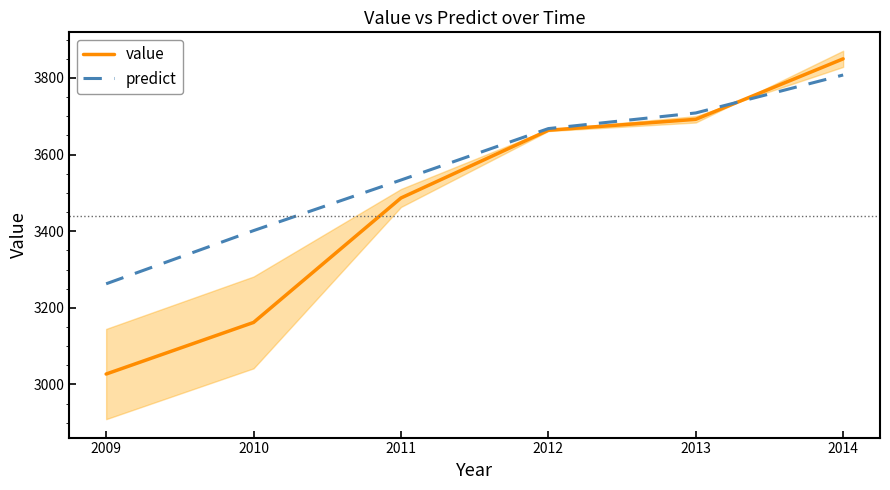

How many lines are shown in the chart?

2